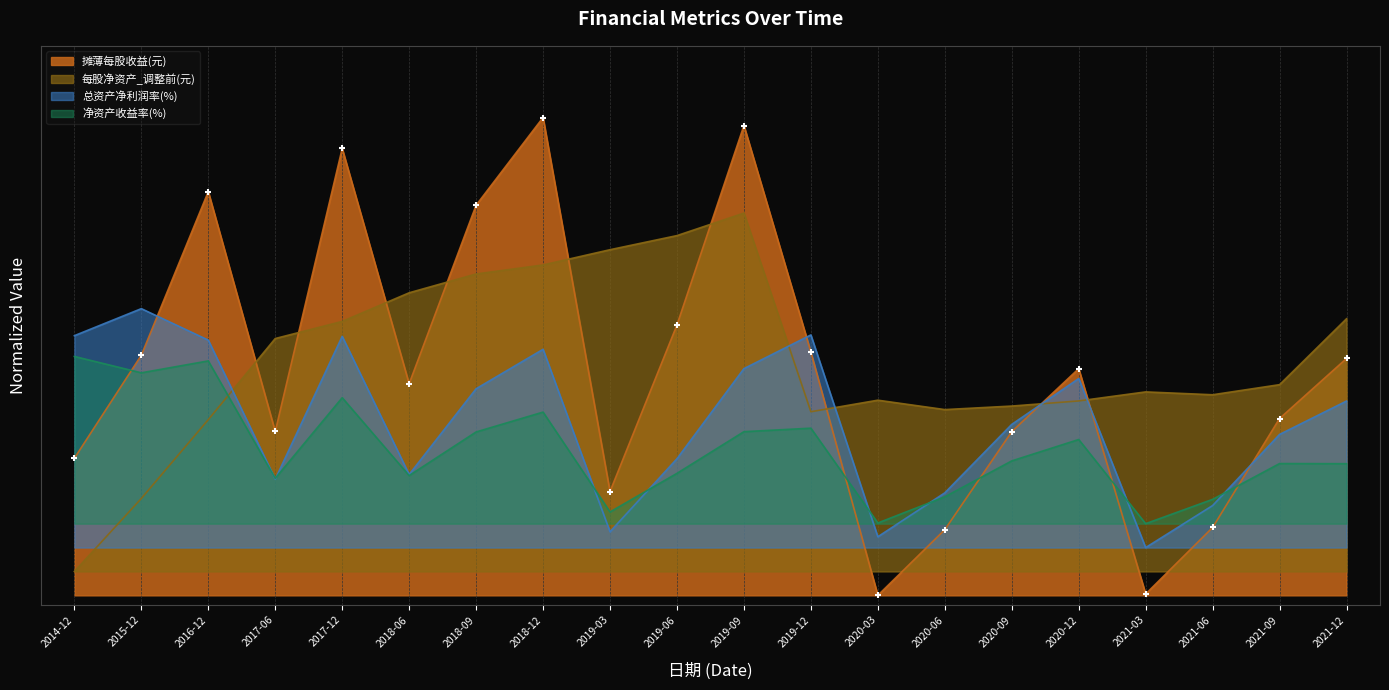

Which series contains the lowest Y value?

摊薄每股收益(元)